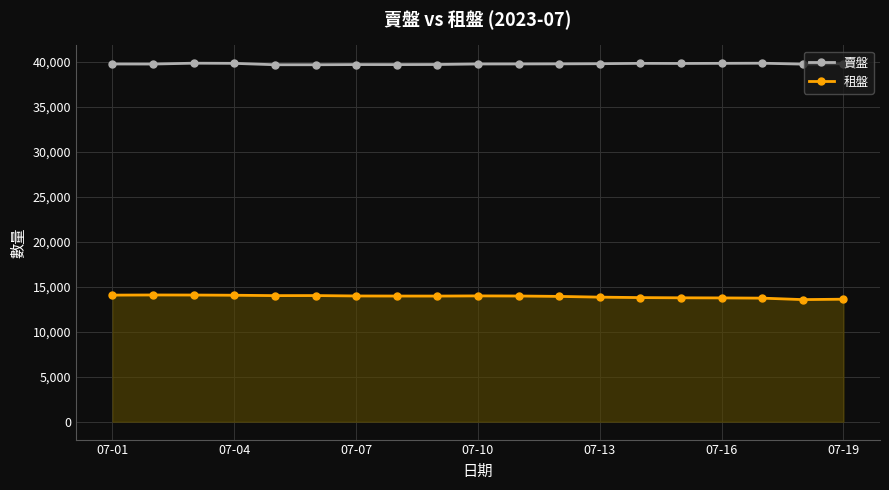

What is the value of the 租盤 point at the 6th from the left?

14018